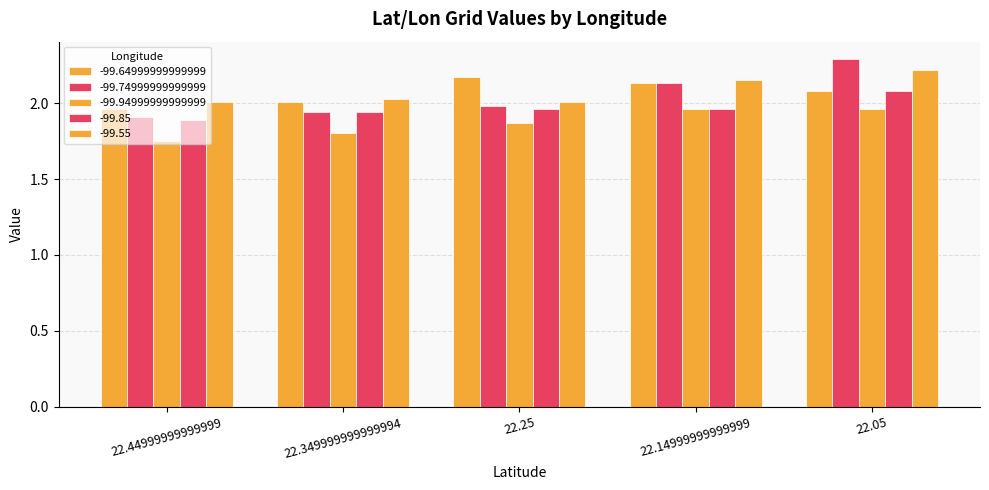

What is the value of the -99.64999999999999 bar at the 5th from the left?

2.1